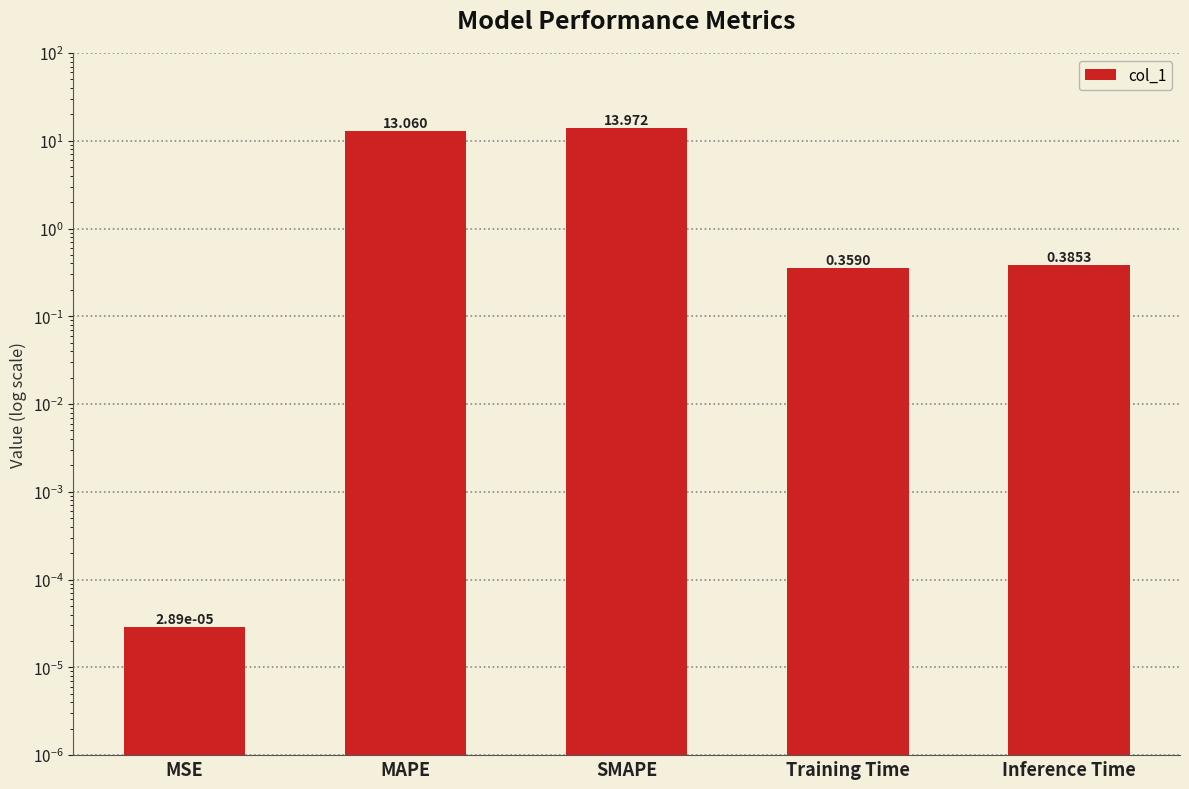

What is the difference between the maximum and minimum values?

14.0